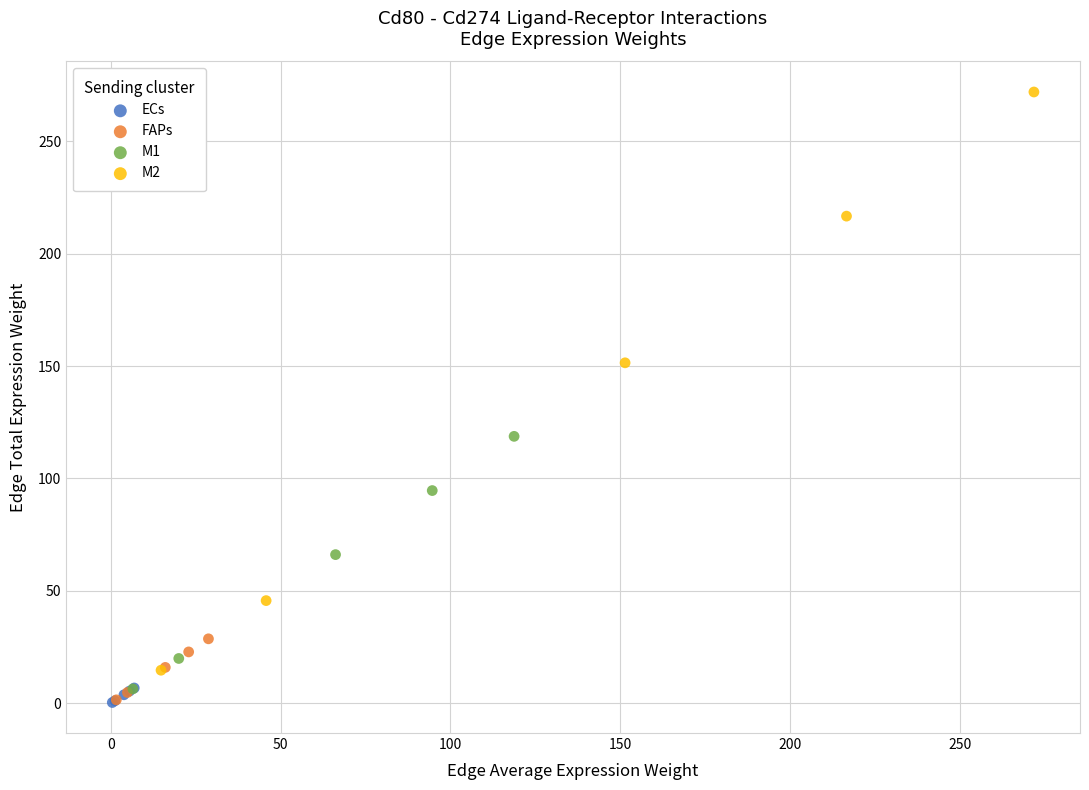

Which series reaches the maximum Y coordinate?

M2